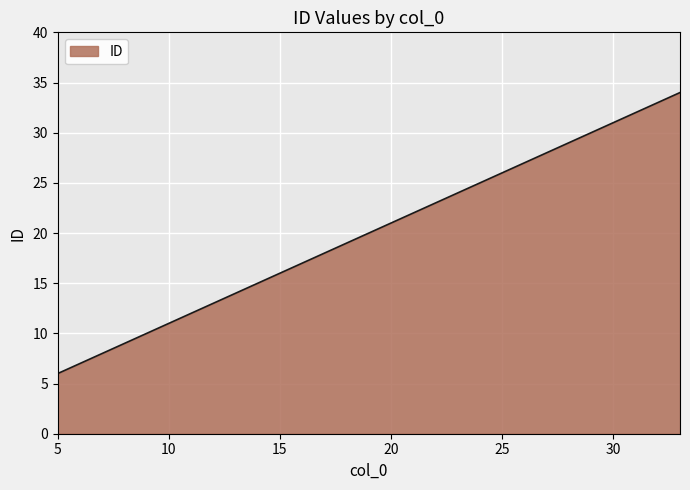

How many categories are shown in the chart?

3